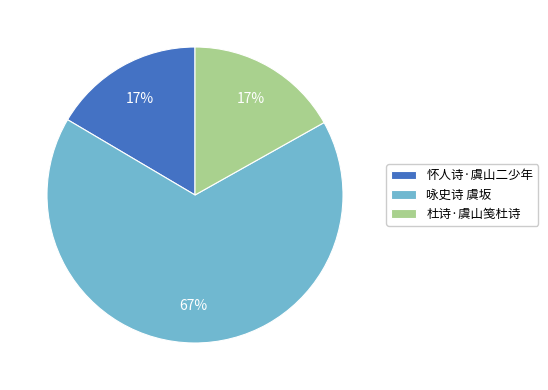

How many slices are in this pie chart?

3